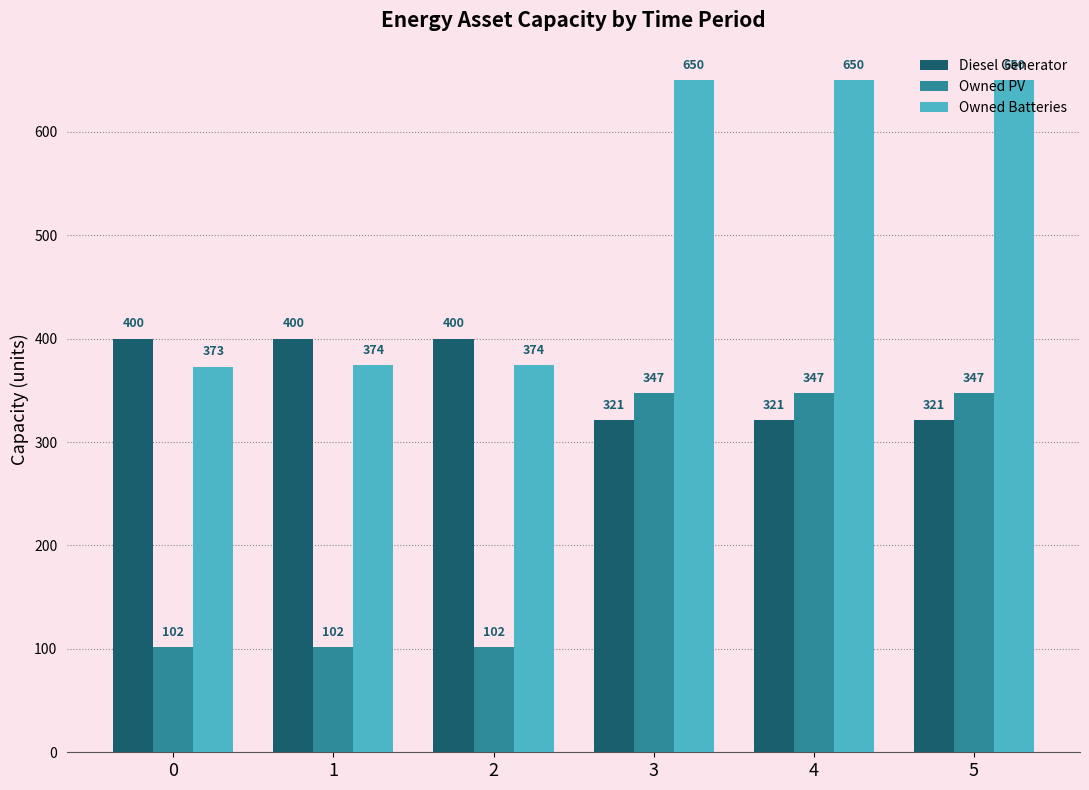

What is the difference between the maximum and second lowest values in the Owned PV series?

245